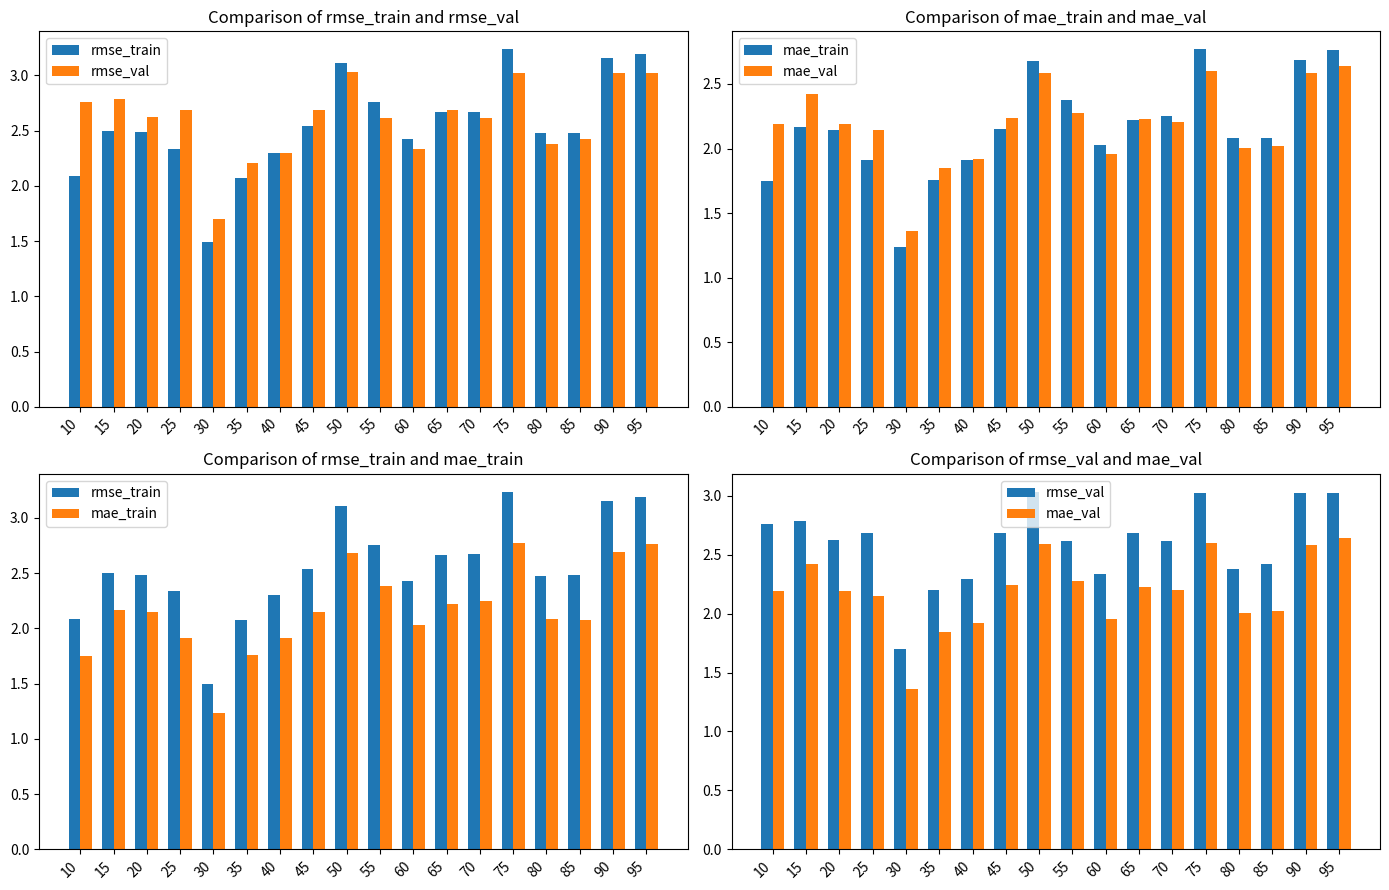

What is the spread (max minus min) of values at 15?

0.6